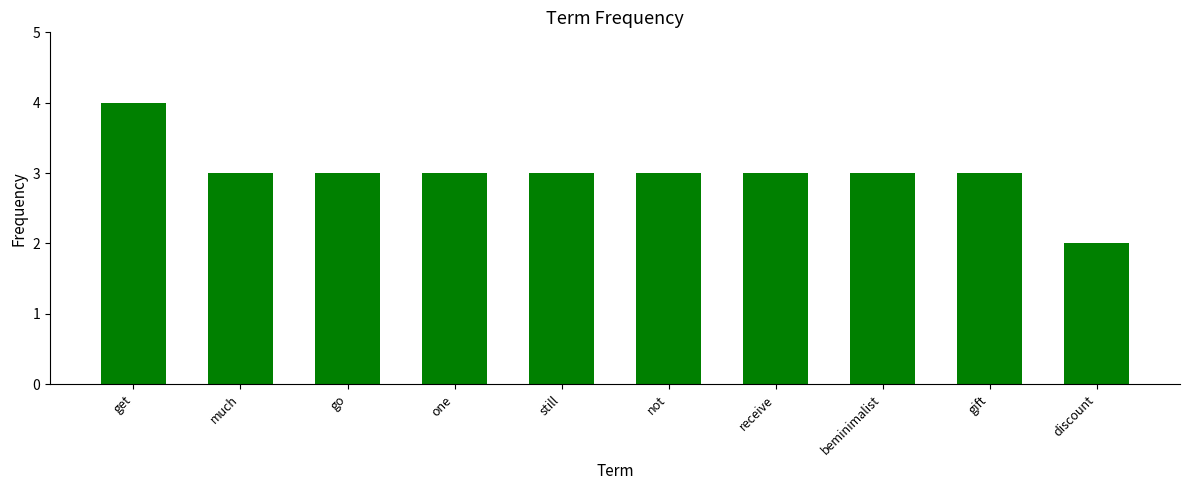

What is the difference between the maximum and minimum values?

2